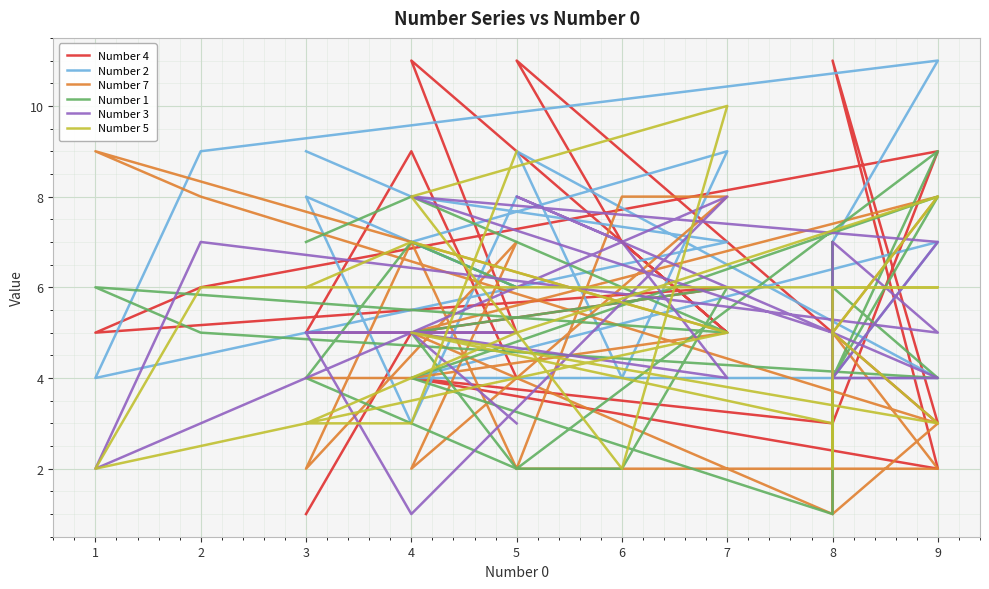

Does the chart display data point markers on the line(s)?

No